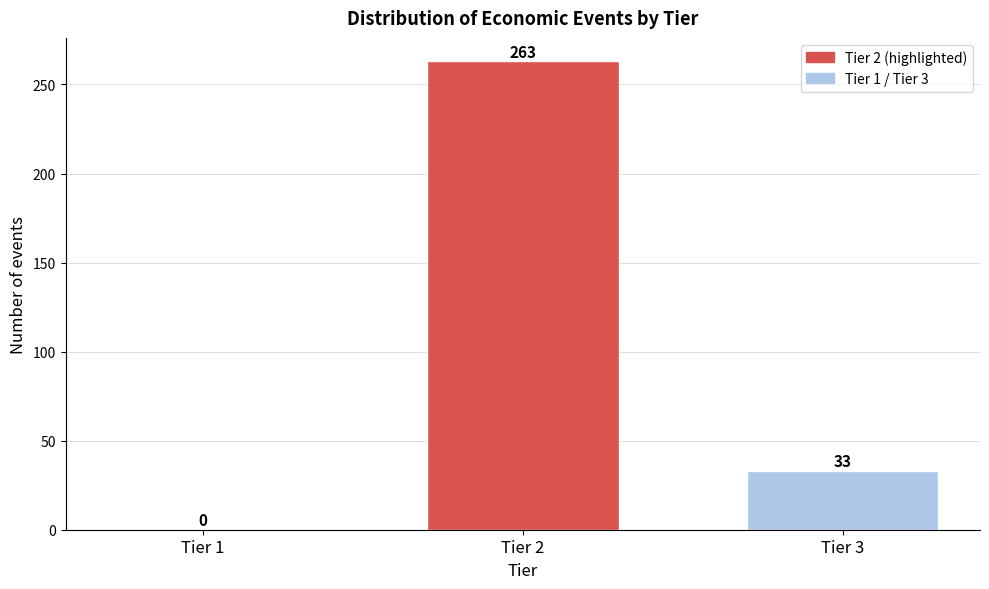

Reading left to right, extract all data points from this chart.

Tier 1=0	Tier 2=263	Tier 3=33